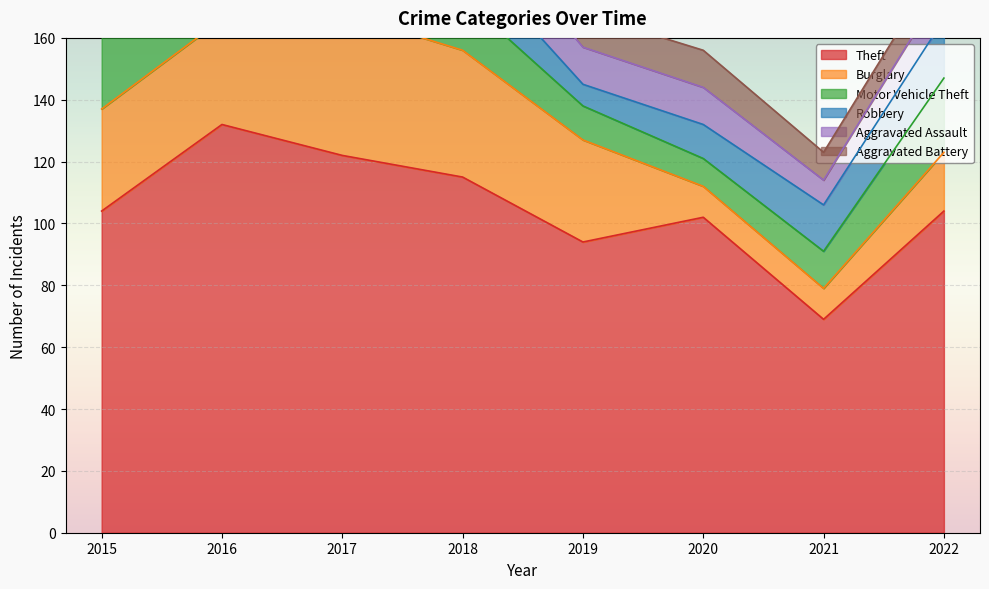

Is it true that Motor Vehicle Theft equals 43 at 2015?

False